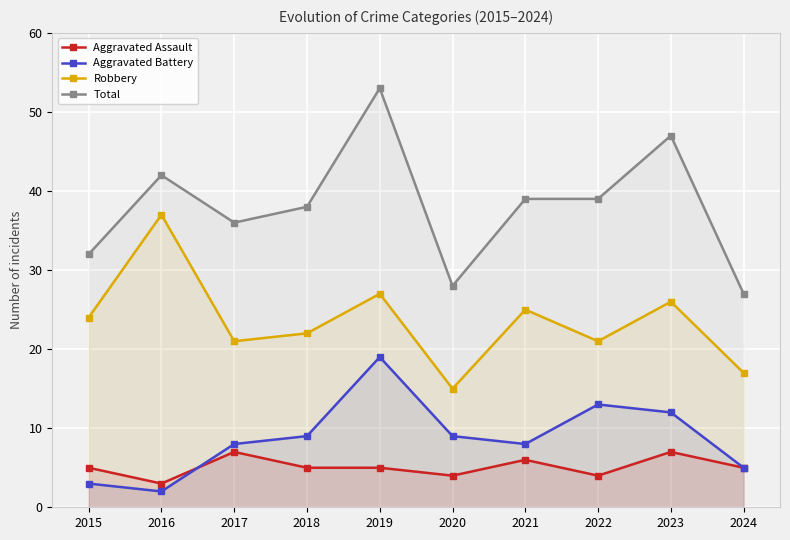

What is the smallest value displayed?

2